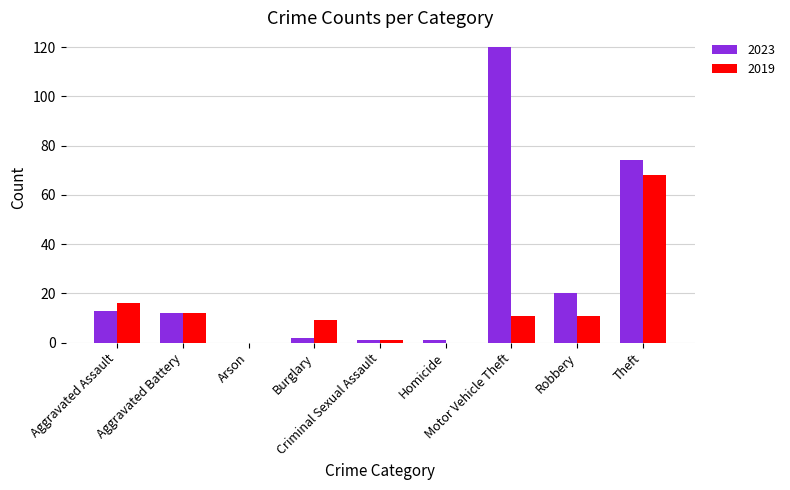

The value of 2019 at Homicide is -32. True or false?

False